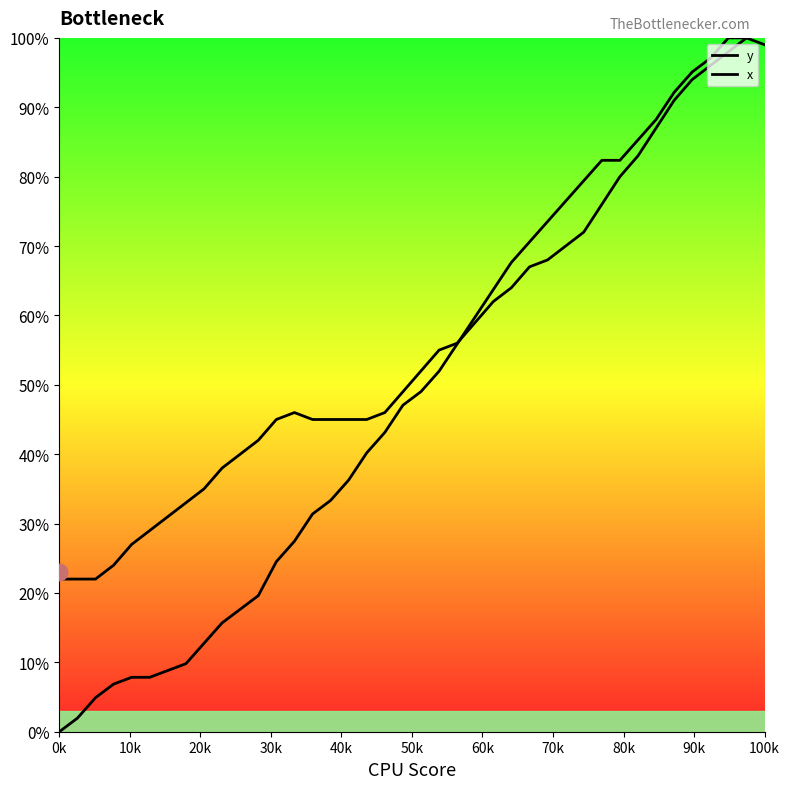

What are all the series names shown in the legend?

y, x